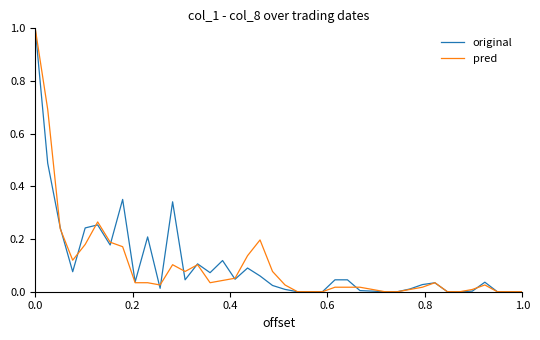

What is the maximum value for original?

1.0